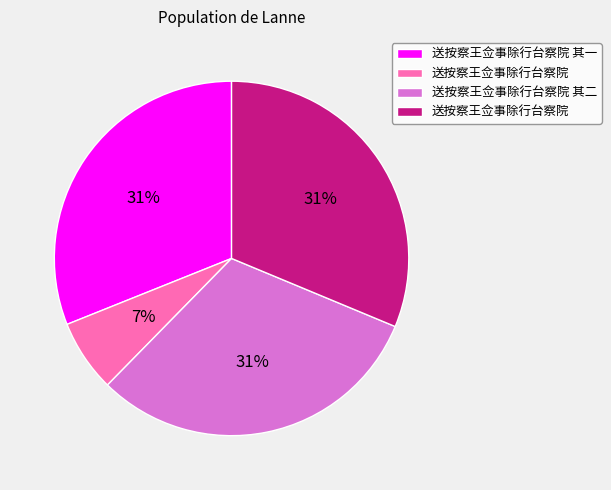

Is there a majority slice in this chart?

No